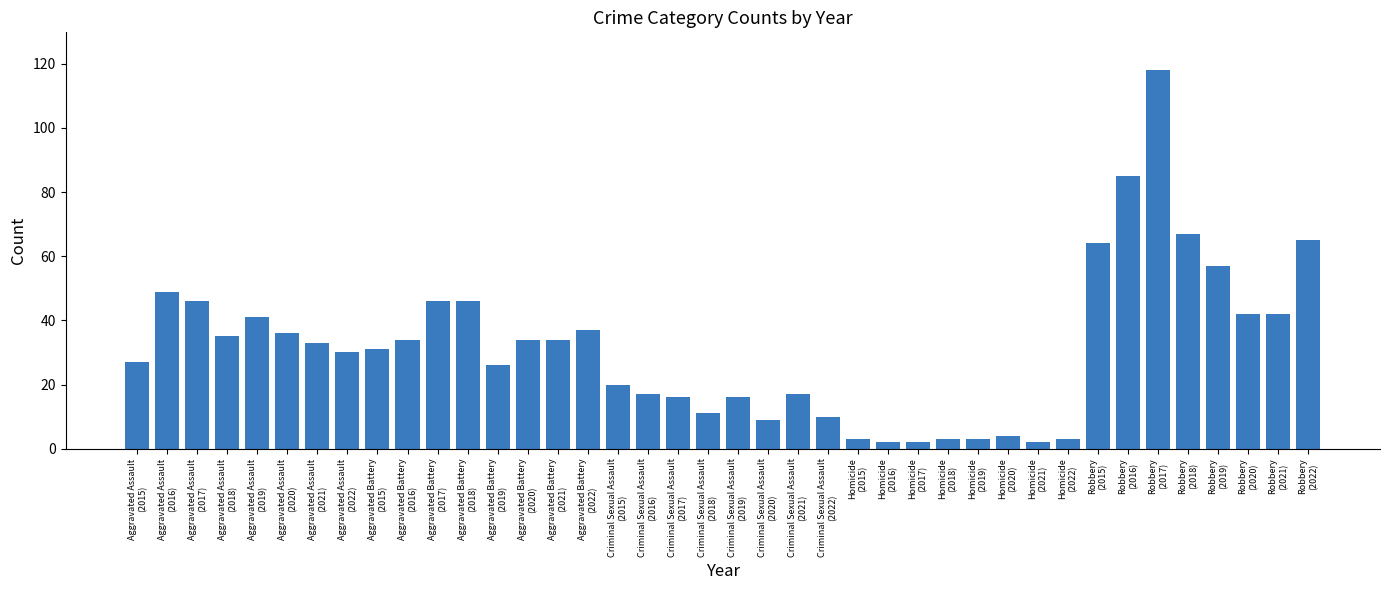

What is the maximum value shown in the chart?

118